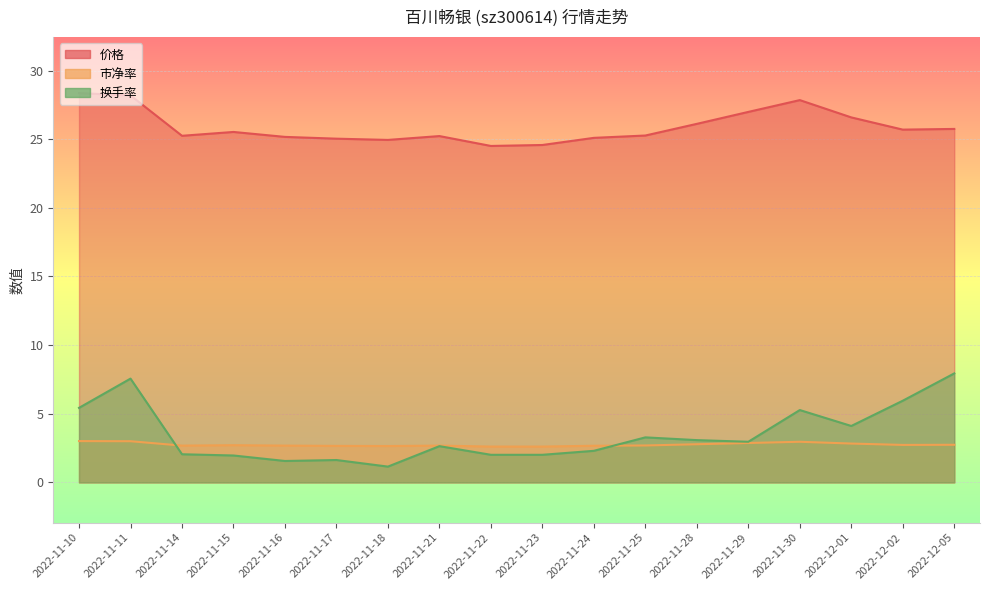

How many values in the 换手率 series are below 2?

4